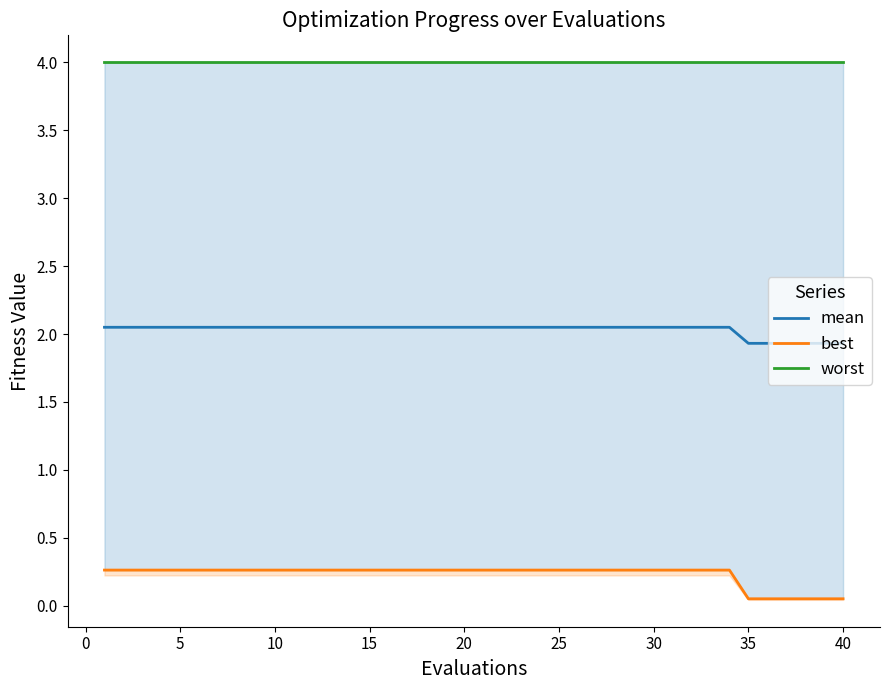

What is the minimum value for mean?

1.9